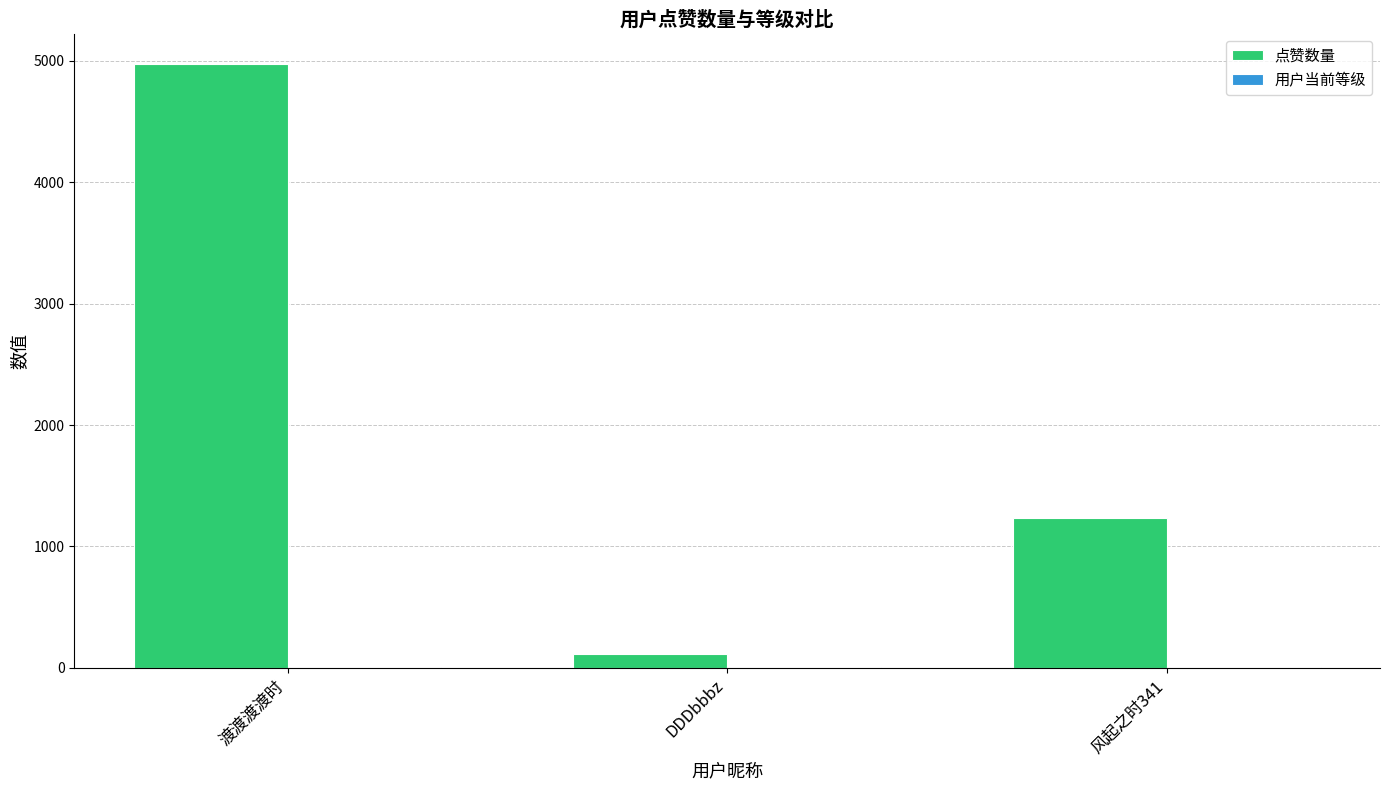

What is the sum of all 点赞数量 values?

6322